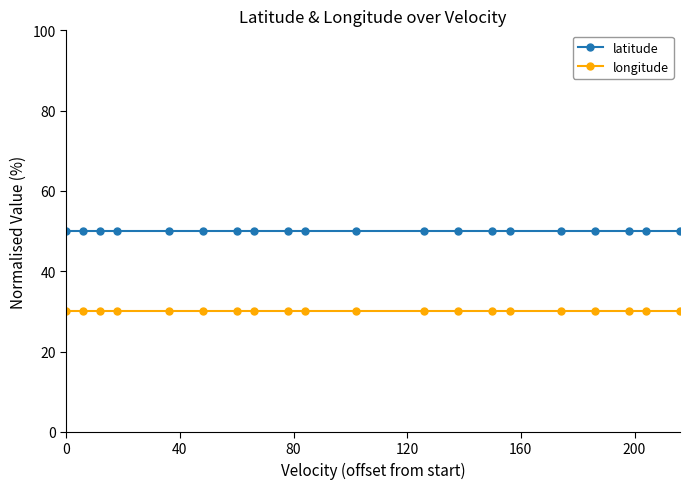

What is the value of the latitude point at the 8th from the left?

50